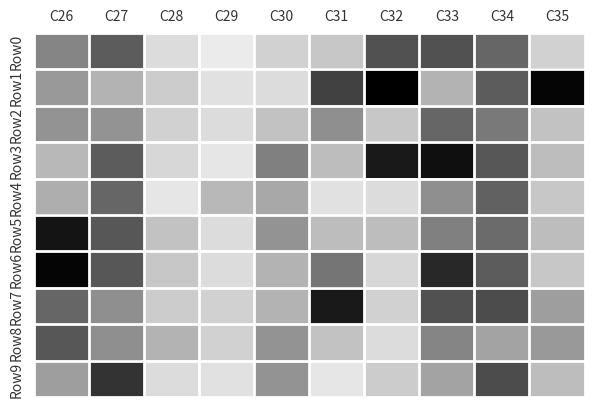

How many data points does each series have?

10